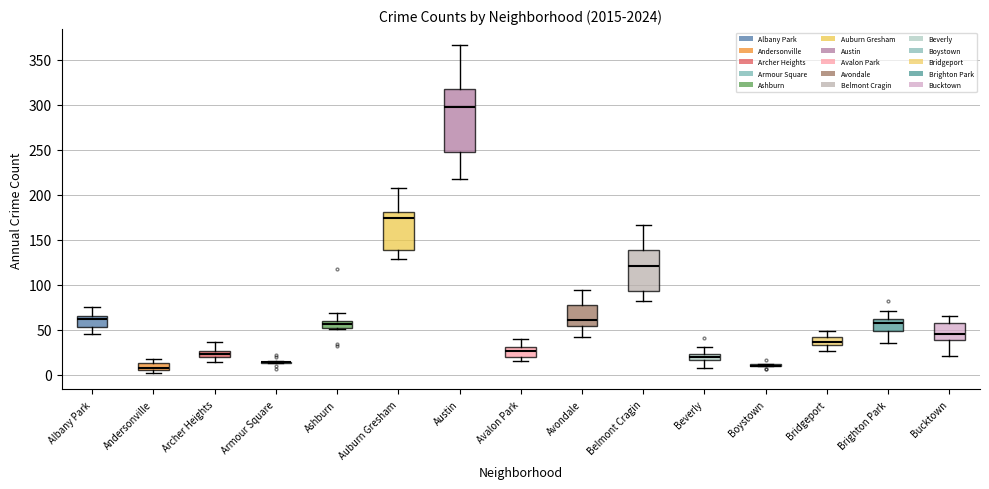

Comparing the boxes themselves (not the whiskers), which one is the tallest?

Austin